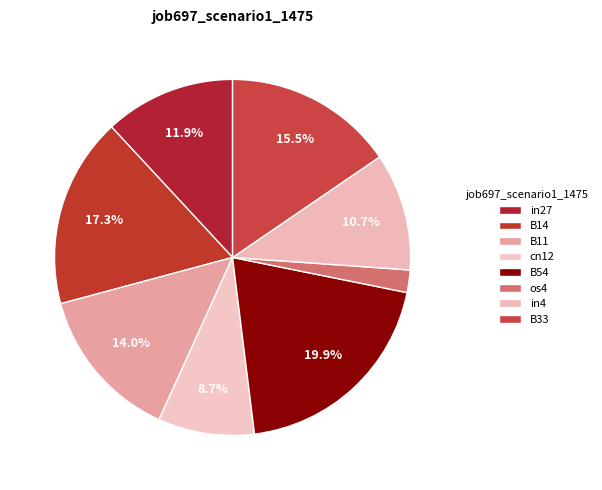

Which slice is the smallest?

os4